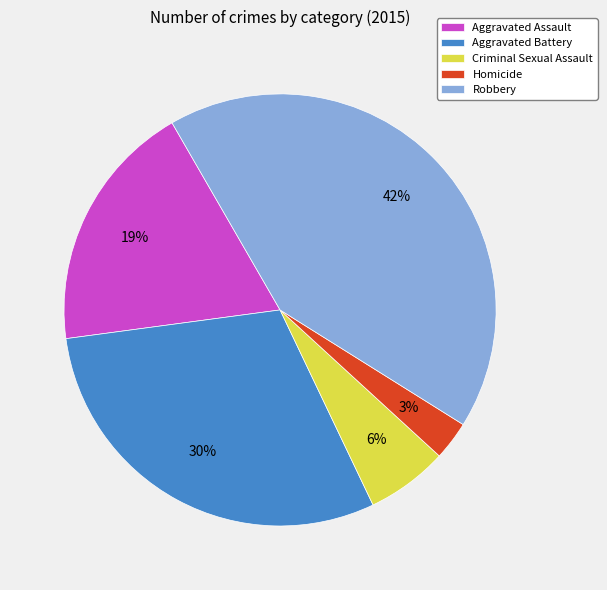

How many segments does this pie chart have?

5